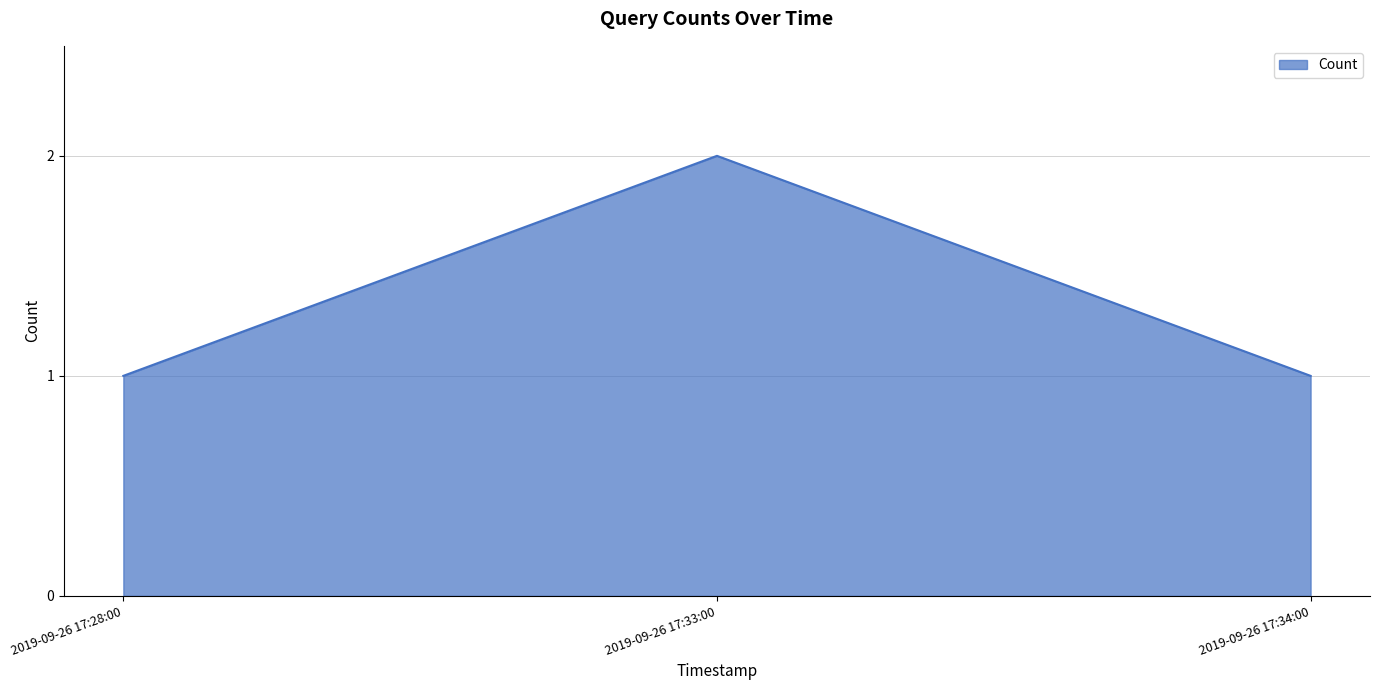

What position from the right is 2019-09-26 17:34:00?

1